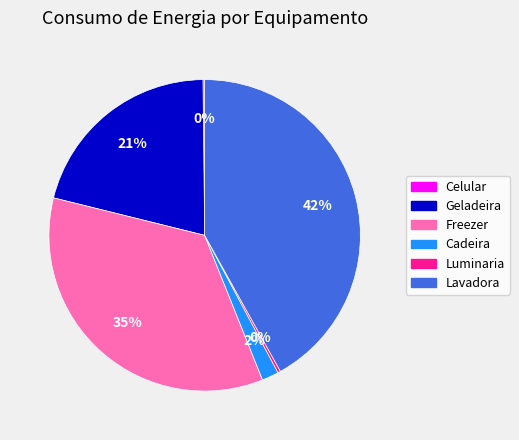

Is Lavadora the majority of the pie?

No